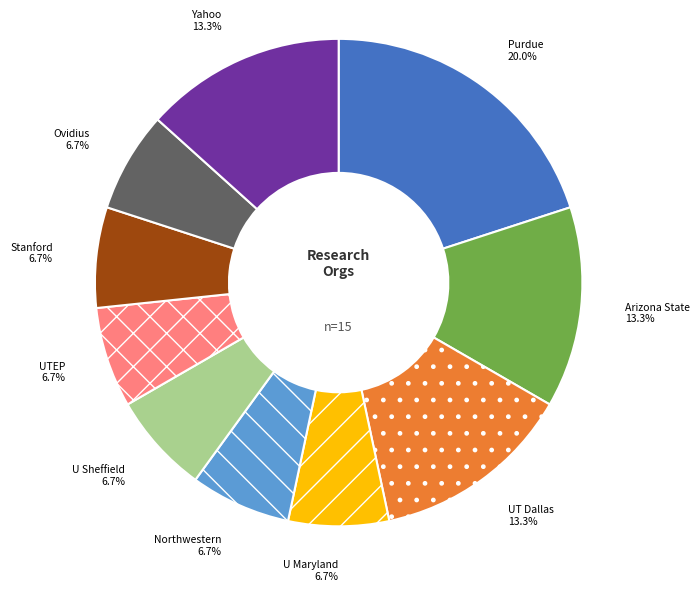

Is the sum of Ovidius and Arizona State greater than half?

No